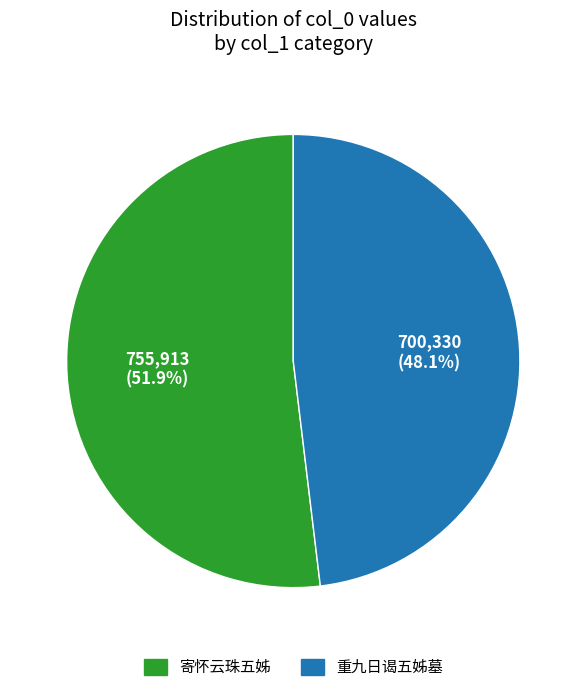

Approximately how many times larger is the value at 重九日谒五姊墓 compared to 寄怀云珠五姊?

0.9